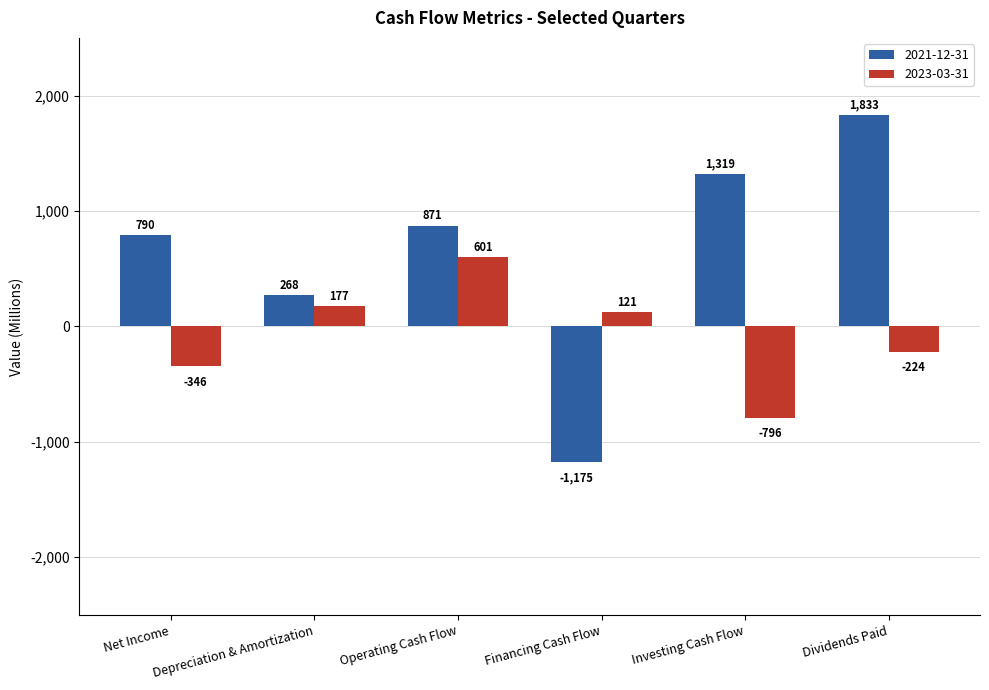

What is the difference between the second highest and second lowest values in the 2021-12-31 series?

1051